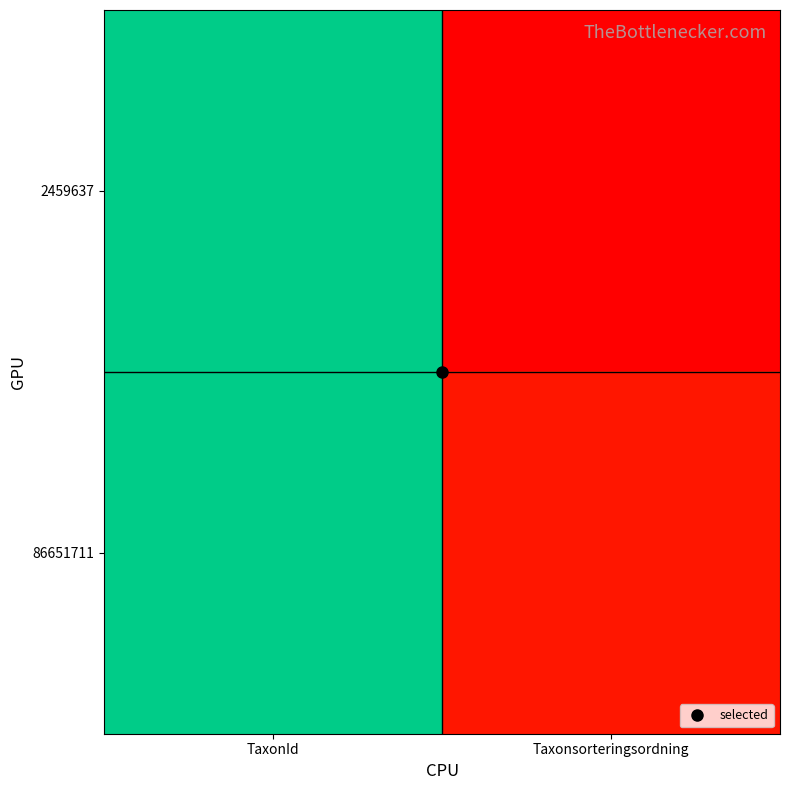

At Taxonsorteringsordning, list the series in order from smallest to largest.

2459637, 86651711